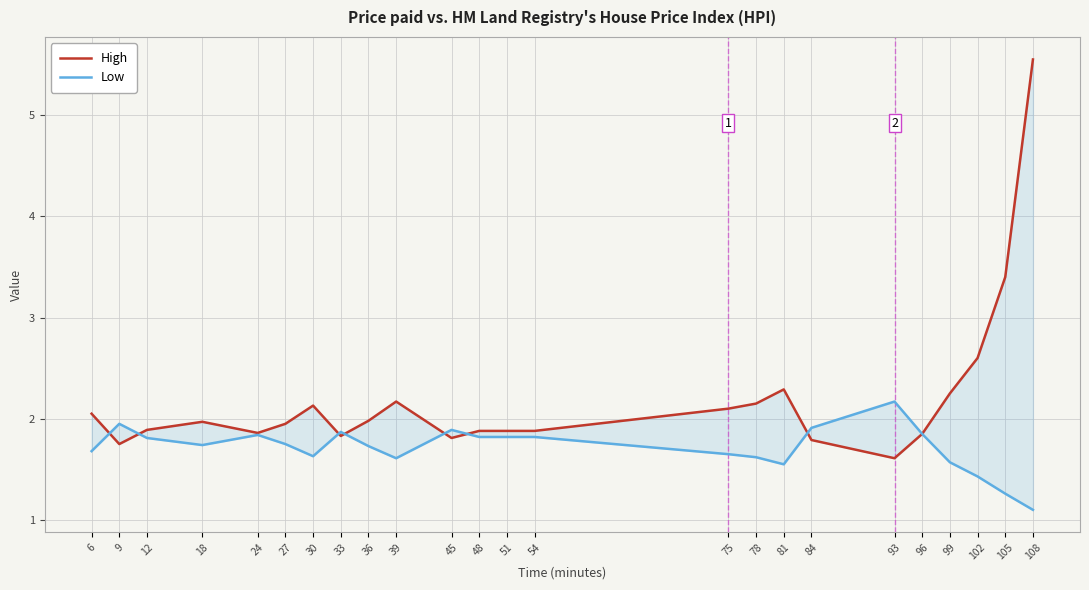

List the labels in order of High value, largest first.

108, 105, 102, 81, 99, 39, 78, 30, 75, 6, 36, 18, 27, 12, 48, 51, 54, 24, 96, 33, 45, 84, 9, 93